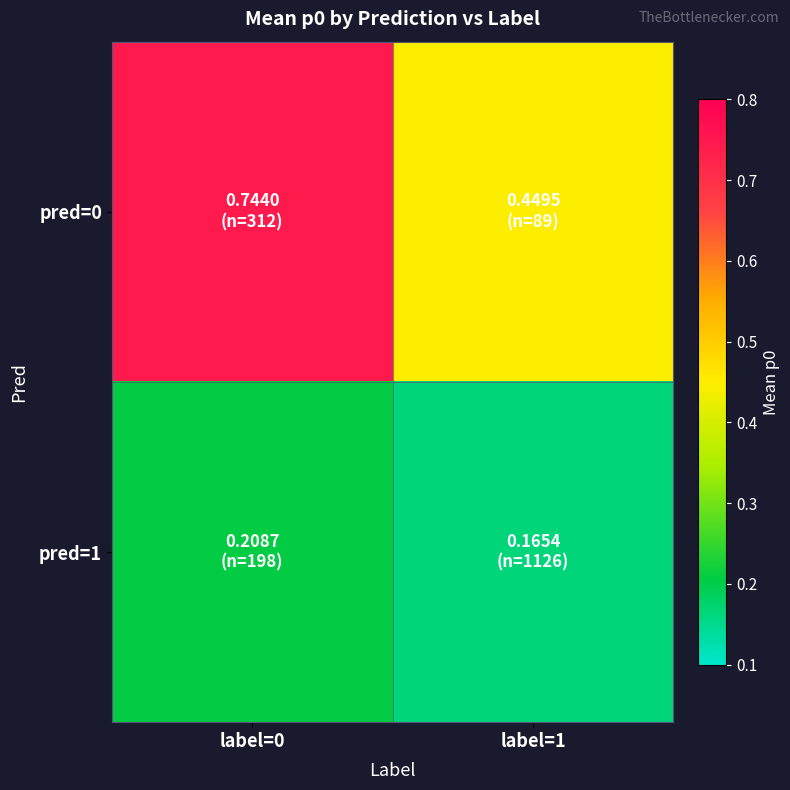

Reading left to right, transcribe all the data shown in this chart.

pred=0: label=0=0.7	label=1=0.4
pred=1: label=0=0.2	label=1=0.2